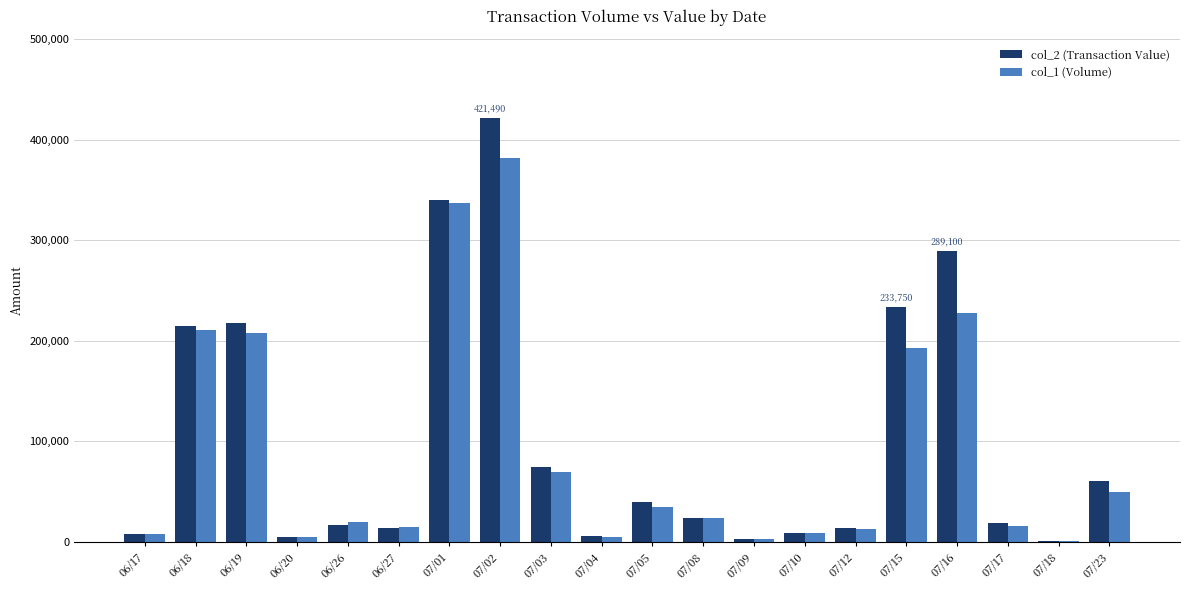

At which label does col_2 (Transaction Value) reach its peak?

07/02